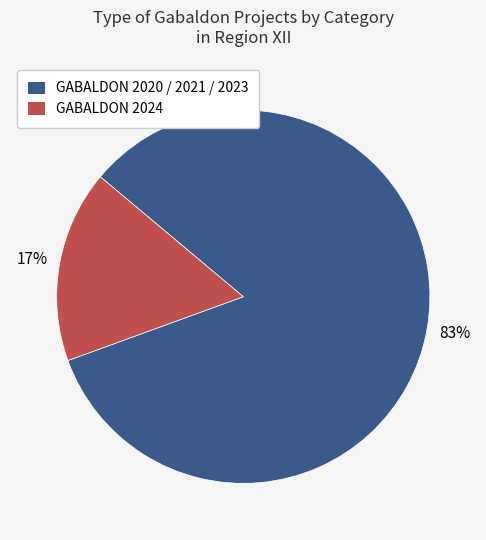

To the nearest percent, what is the average slice percentage?

50%